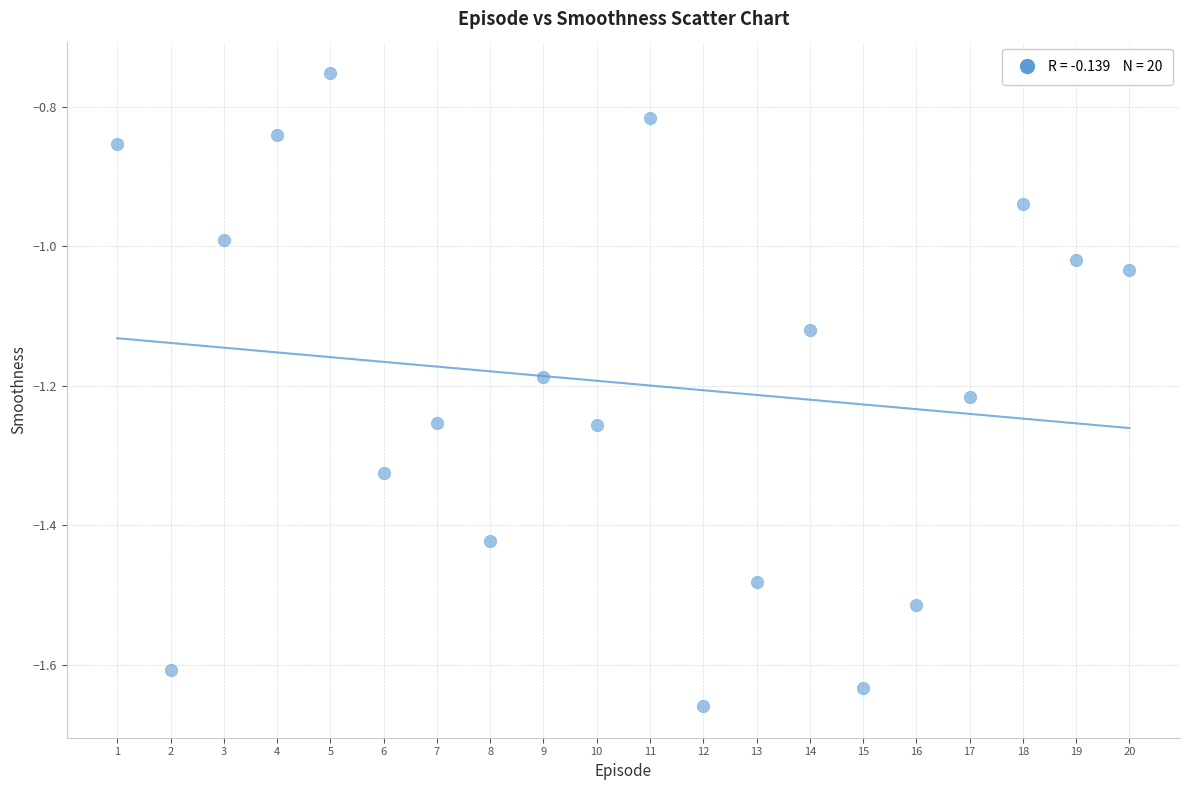

What is the range of X values (max minus min)?

19.0